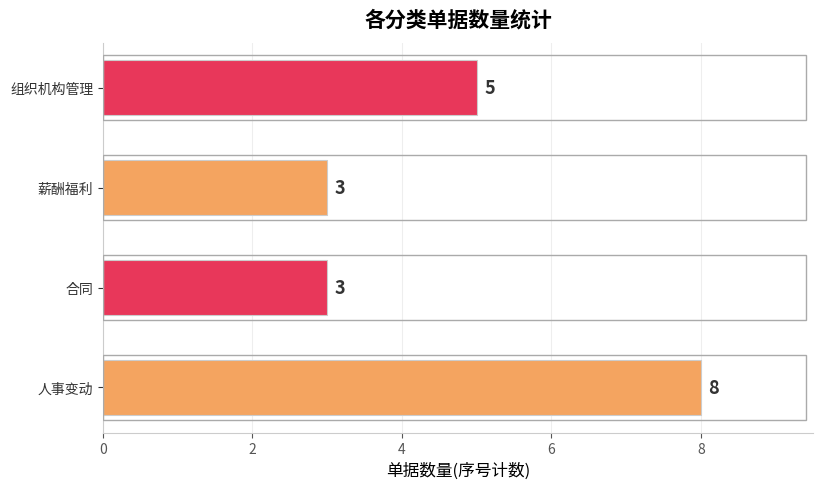

Count the values in the range 3 to 8.

4